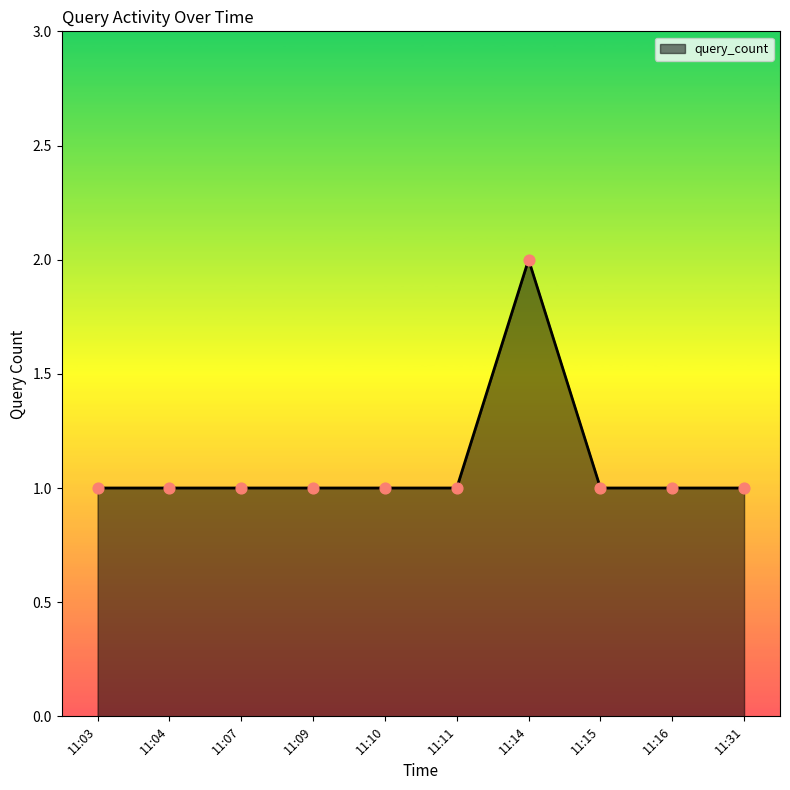

What is the ratio of the value at 11:04 to the value at 11:09?

1.0